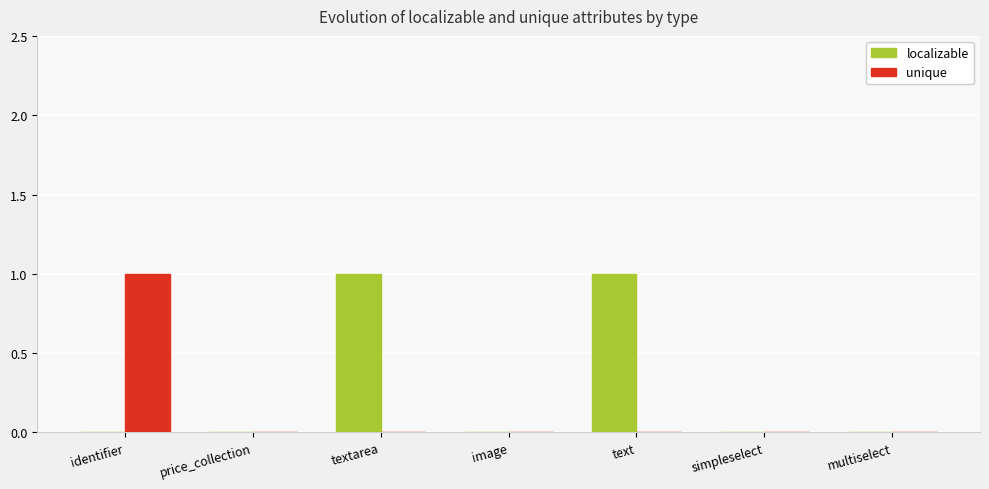

Reading right to left, transcribe all the data shown in this chart.

localizable: multiselect=0	simpleselect=0	text=1	image=0	textarea=1	price_collection=0	identifier=0
unique: multiselect=0	simpleselect=0	text=0	image=0	textarea=0	price_collection=0	identifier=1